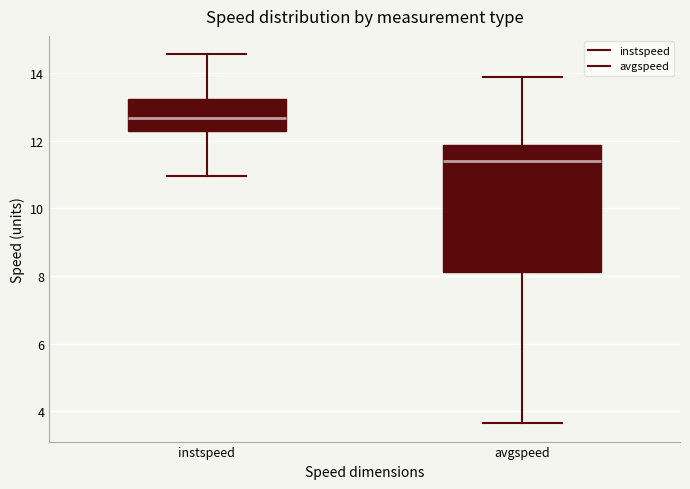

Reading left to right, transcribe this box plot: for each box, give where its median line is, the range the box spans, and where its two whiskers end, as read against the y-axis. The values are not printed on the chart, so give them approximately, as read against the axis.

instspeed: median 12.6, box 12.2 to 13.2, whiskers 11.0 to 14.6
avgspeed: median 11.4, box 8.2 to 11.8, whiskers 3.6 to 13.8